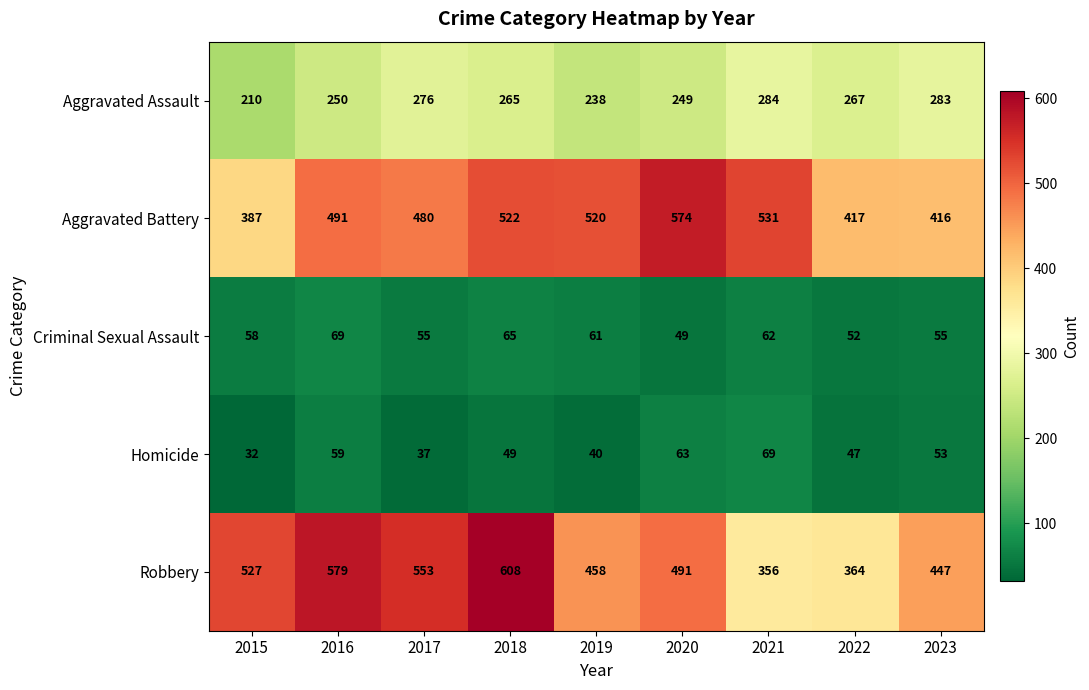

At which category is the sum across all series the highest?

2018